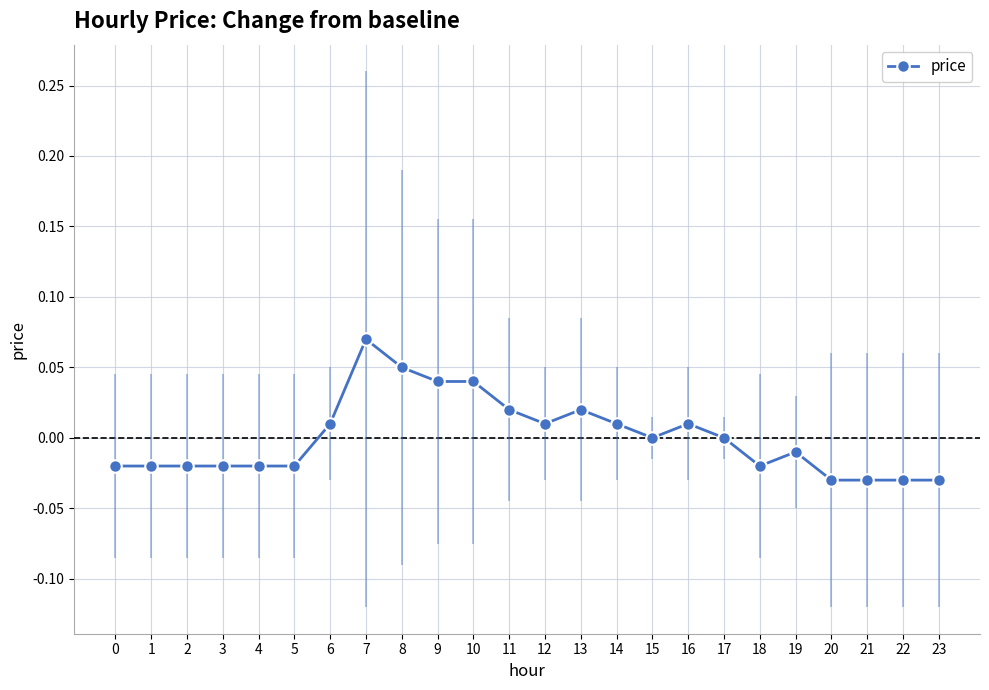

Which label corresponds to the largest value in the chart?

7